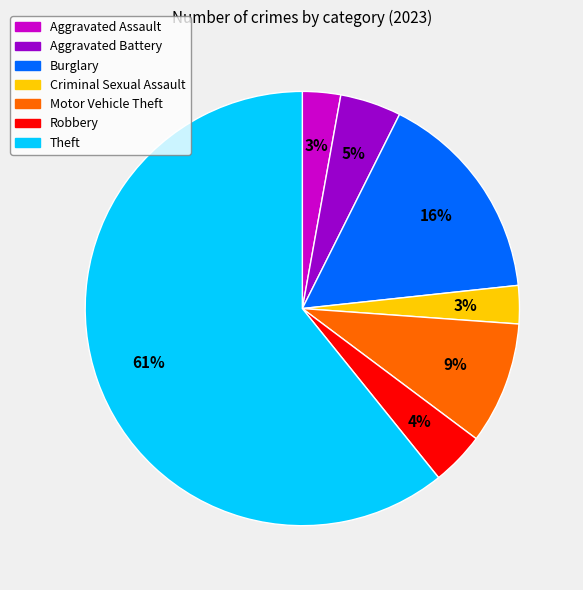

Combined, do Aggravated Assault and Aggravated Battery account for over 50%?

No